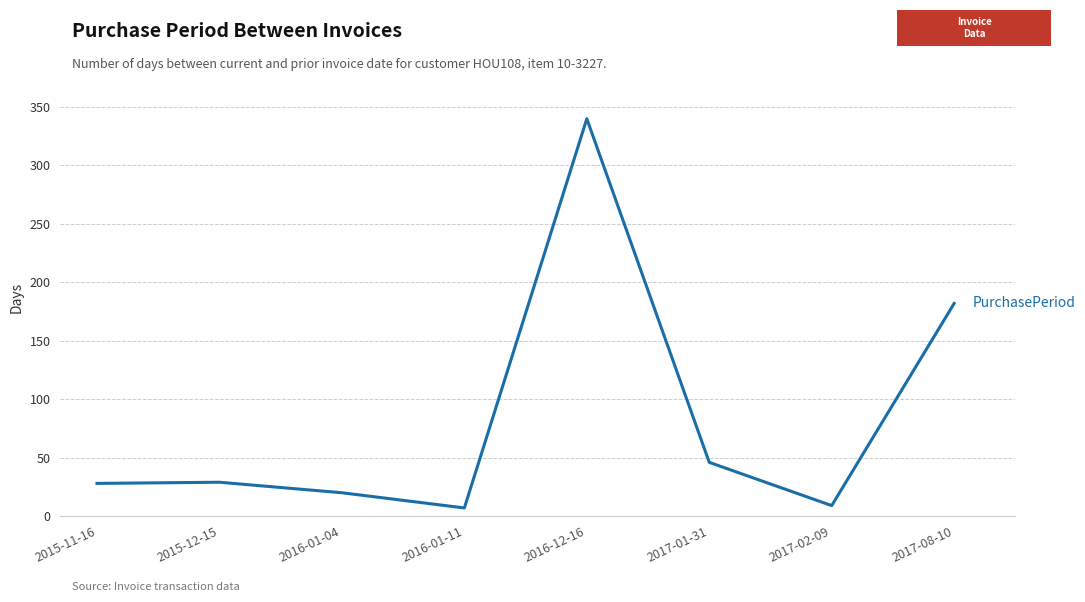

What is the ratio of the value at 2015-12-15 to the value at 2016-12-16?

0.1